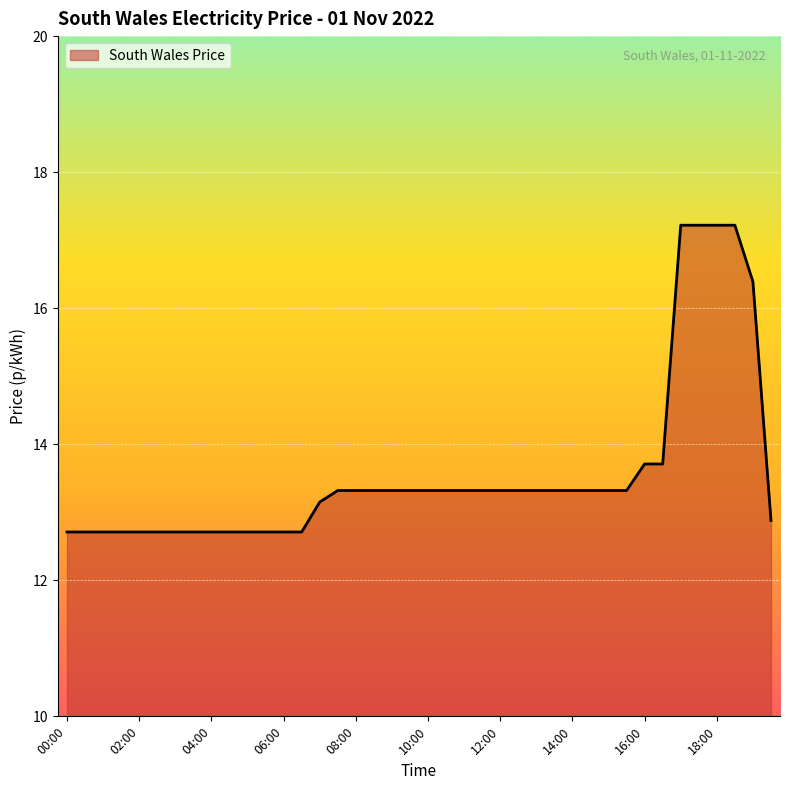

What is the maximum value shown in the chart?

17.2